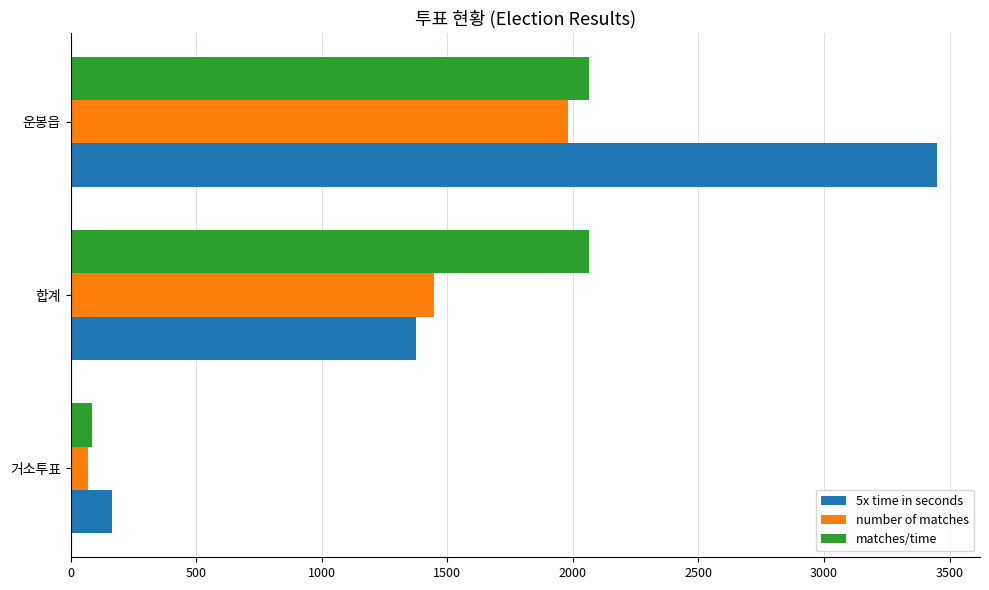

At which category is the sum across all series the highest?

운봉읍